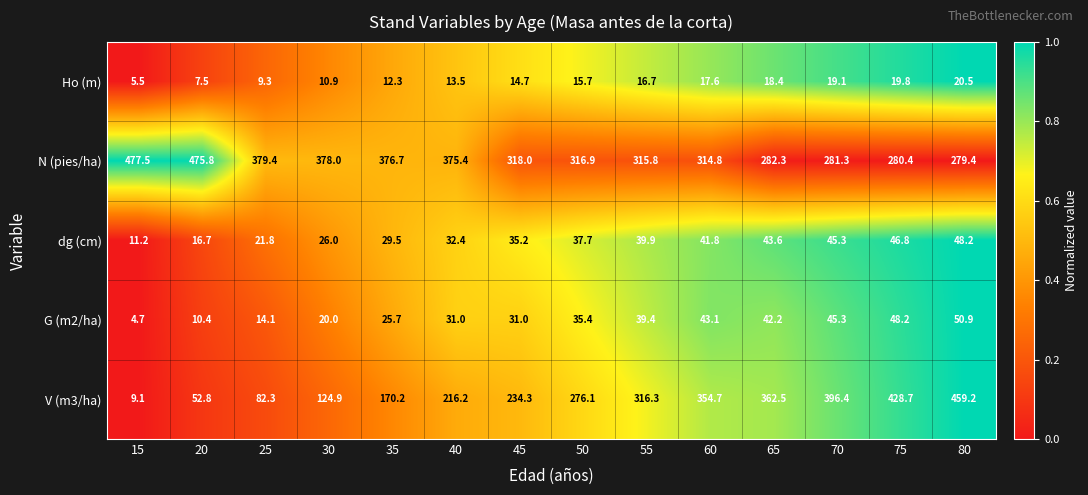

What is the difference between the highest and lowest values at 20?

468.3